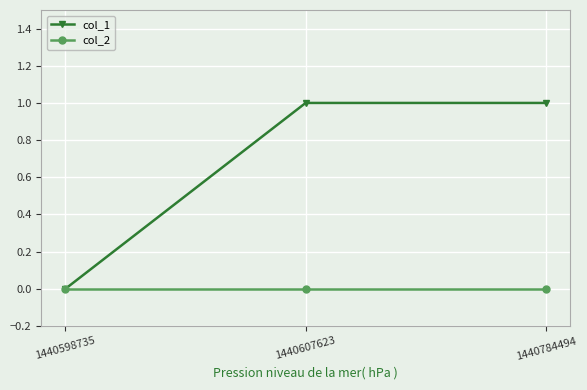

What is the highest value of the col_1 series?

1